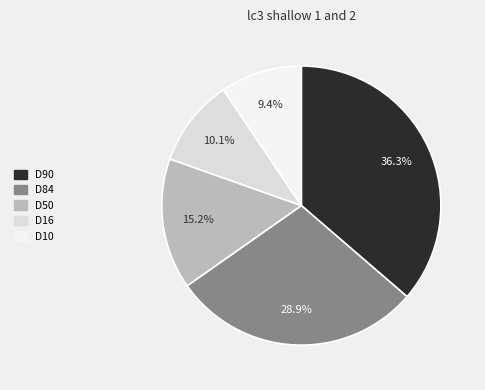

Which slice is the largest?

D90